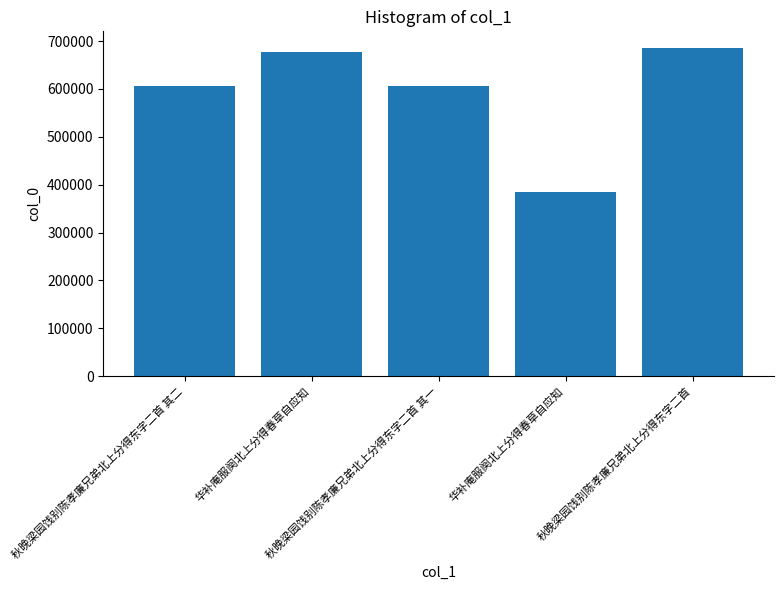

List the labels in order of value, smallest first.

华补庵服阕北上分得春草自应知, 秋晚梁园饯别陈孝廉兄弟北上分得东字二首 其一, 秋晚梁园饯别陈孝廉兄弟北上分得东字二首 其二, 华补庵服阕北上分得春草自应知, 秋晚梁园饯别陈孝廉兄弟北上分得东字二首